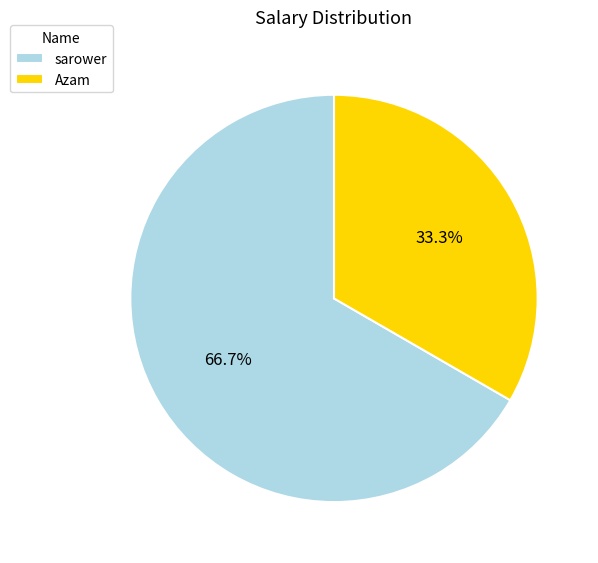

To the nearest percent, what percentage of the pie is Azam?

33%